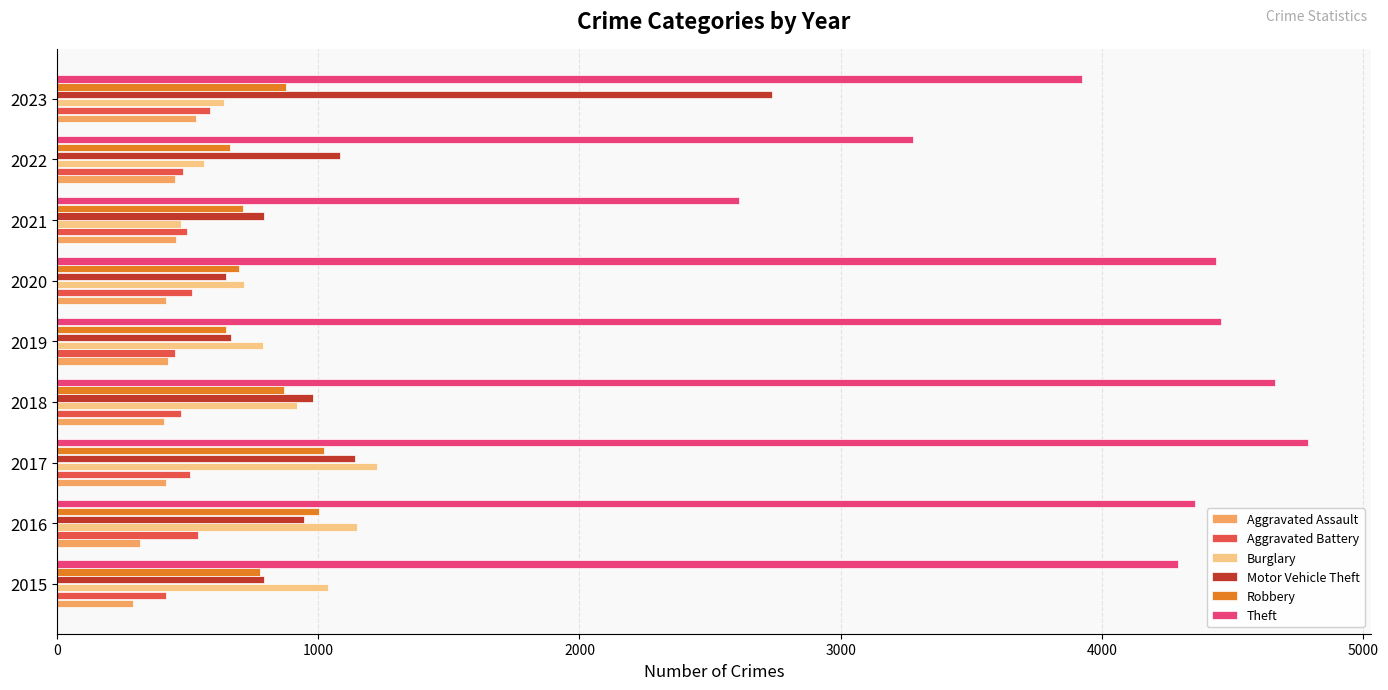

How many Burglary values are between 638 and 1039?

5